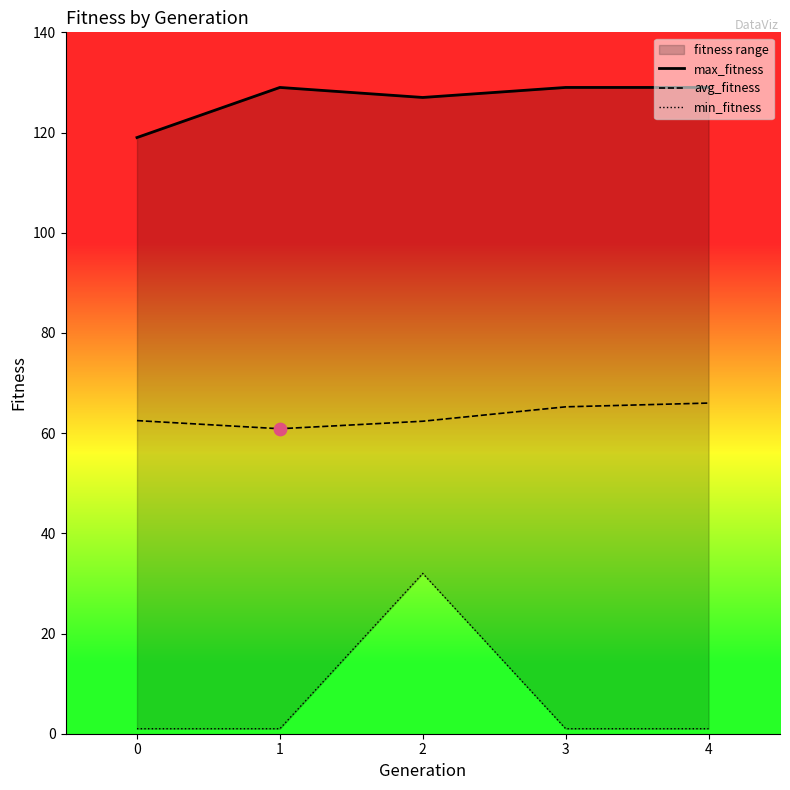

Which series contains the lowest Y value?

min_fitness